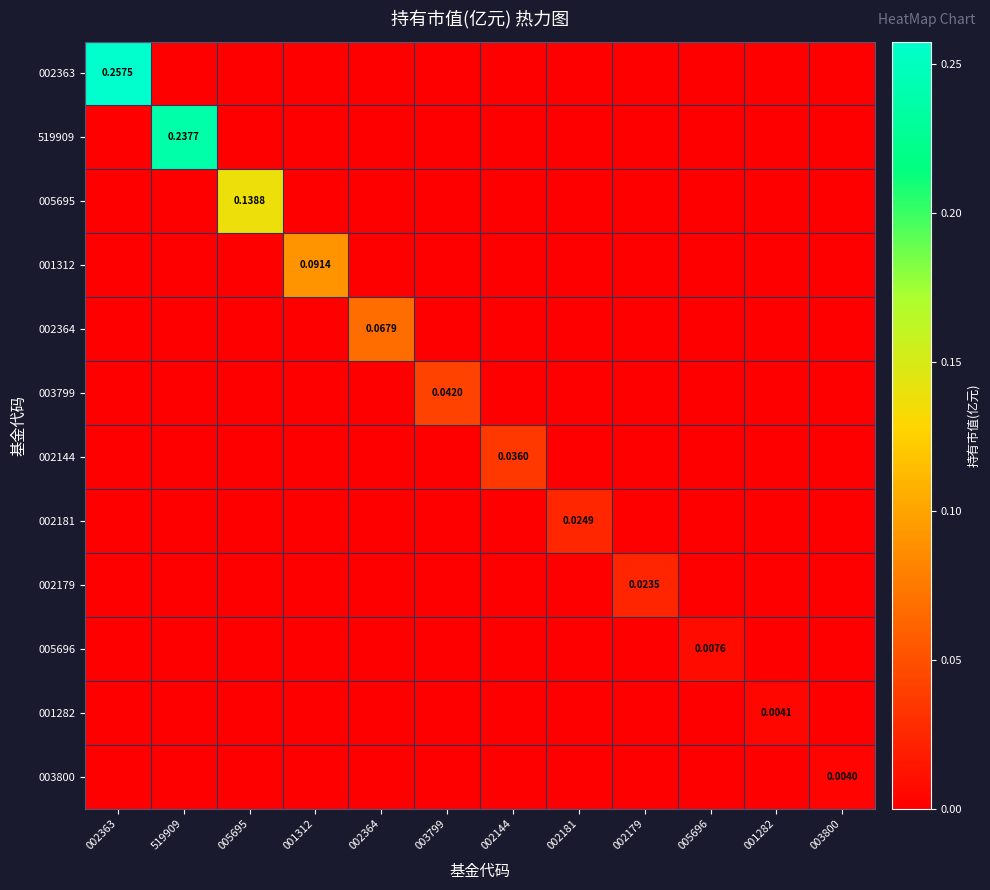

Which series has the largest range (max minus min)?

002363